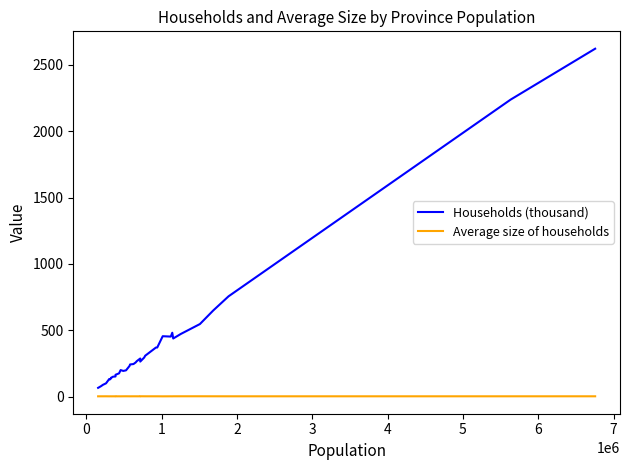

Rank the series by their maximum value, from highest to lowest.

Households (thousand), Average size of households